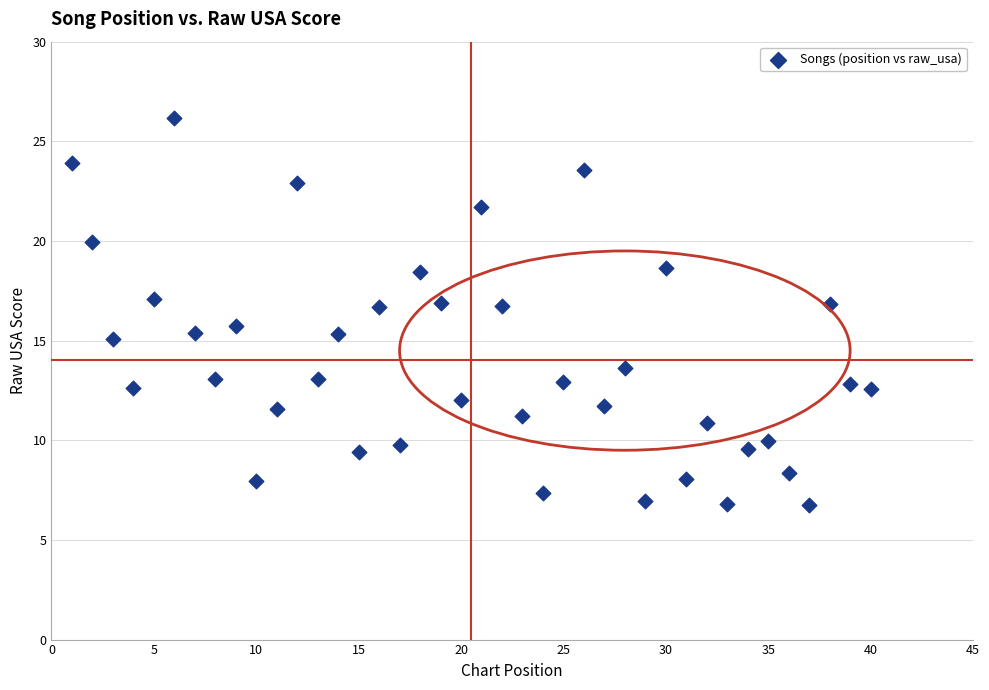

What is the range of Y values (max minus min)?

19.4